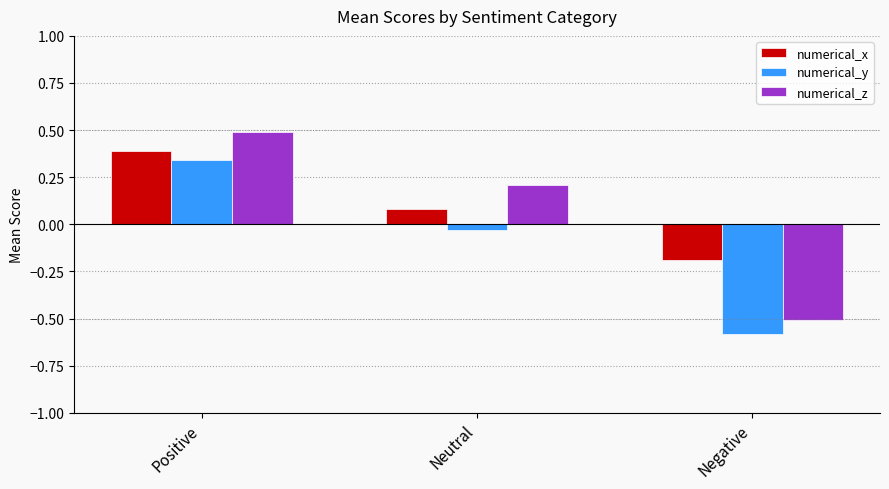

What is the difference between the numerical_y values at Negative and Positive?

0.9